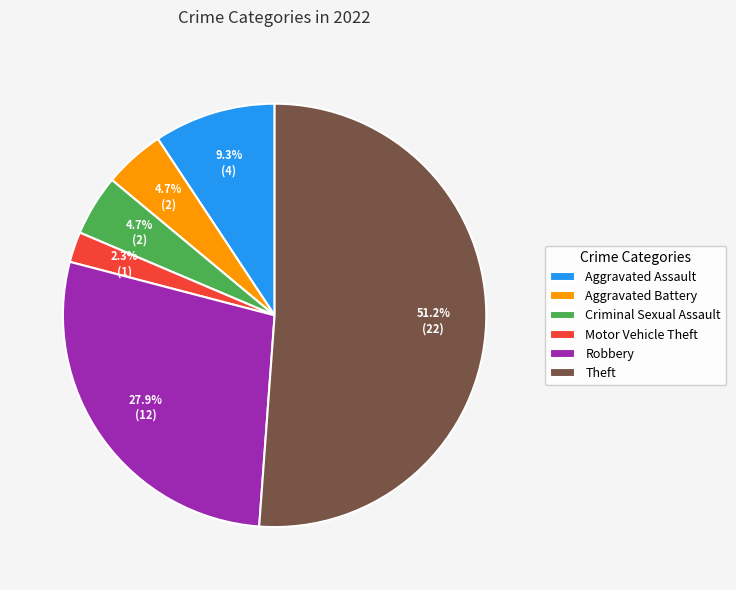

The Robbery slice represents 28% of the pie. True or false?

True